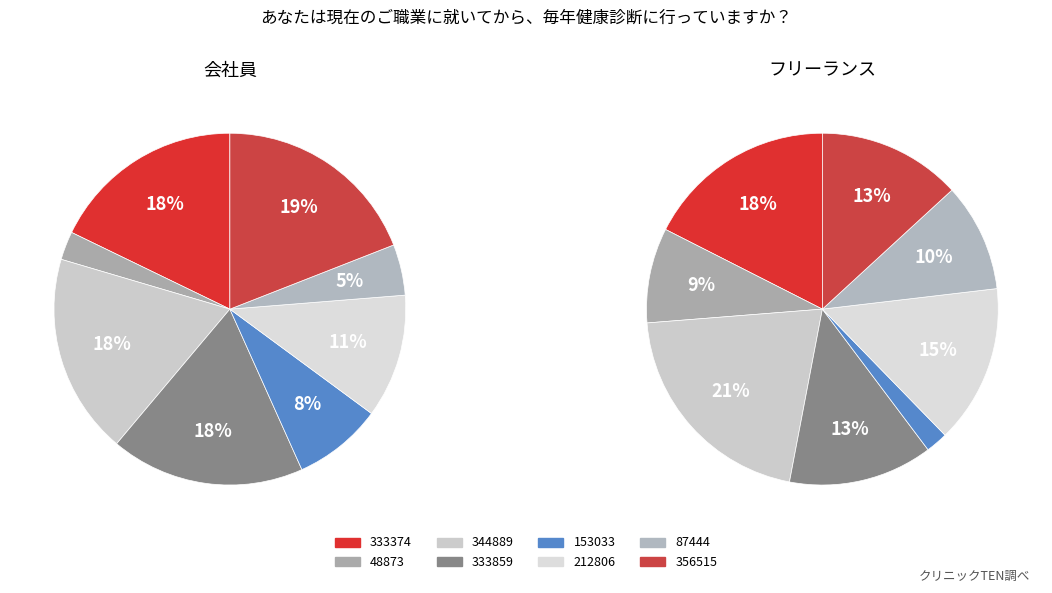

To the nearest percent, what is the difference between the largest and smallest slice percentages?

16%